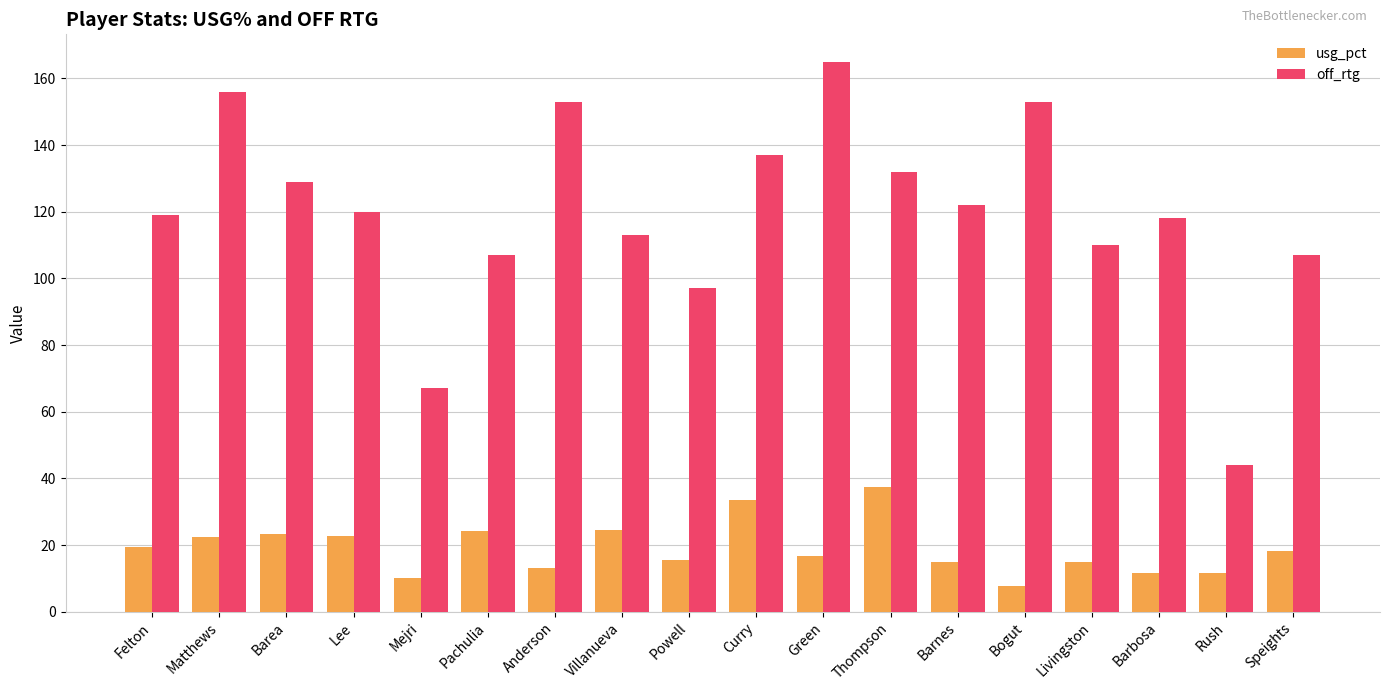

At which label does usg_pct reach its peak?

Thompson